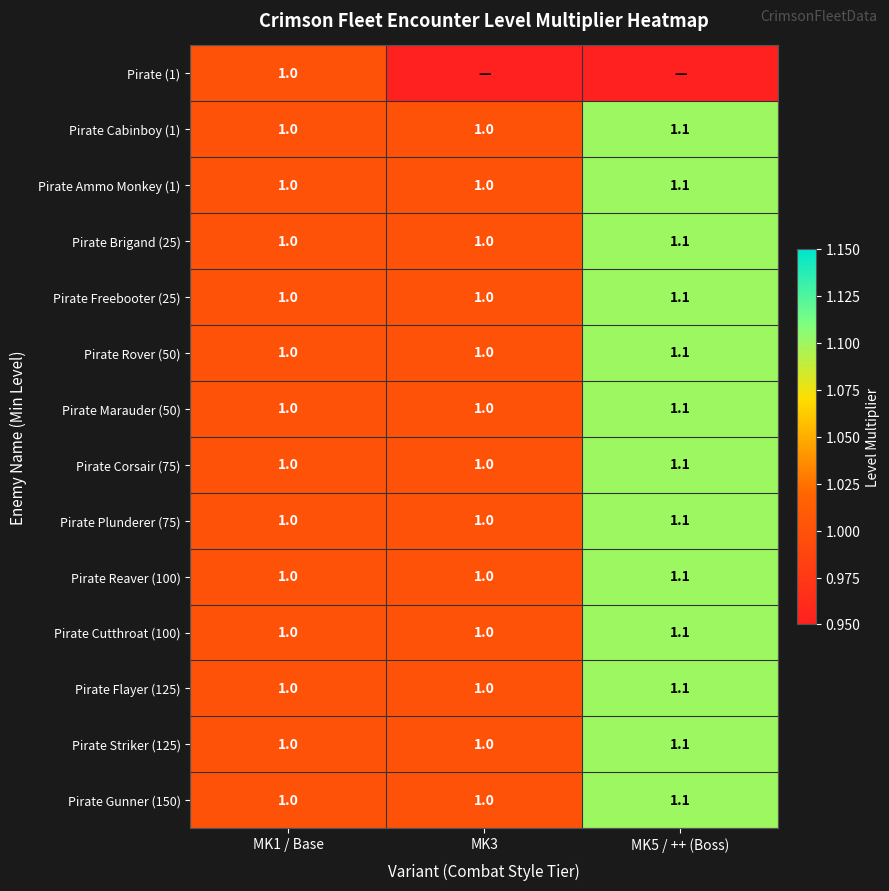

The Pirate Plunderer (75) series shows 1.8 at MK3. True or false?

False